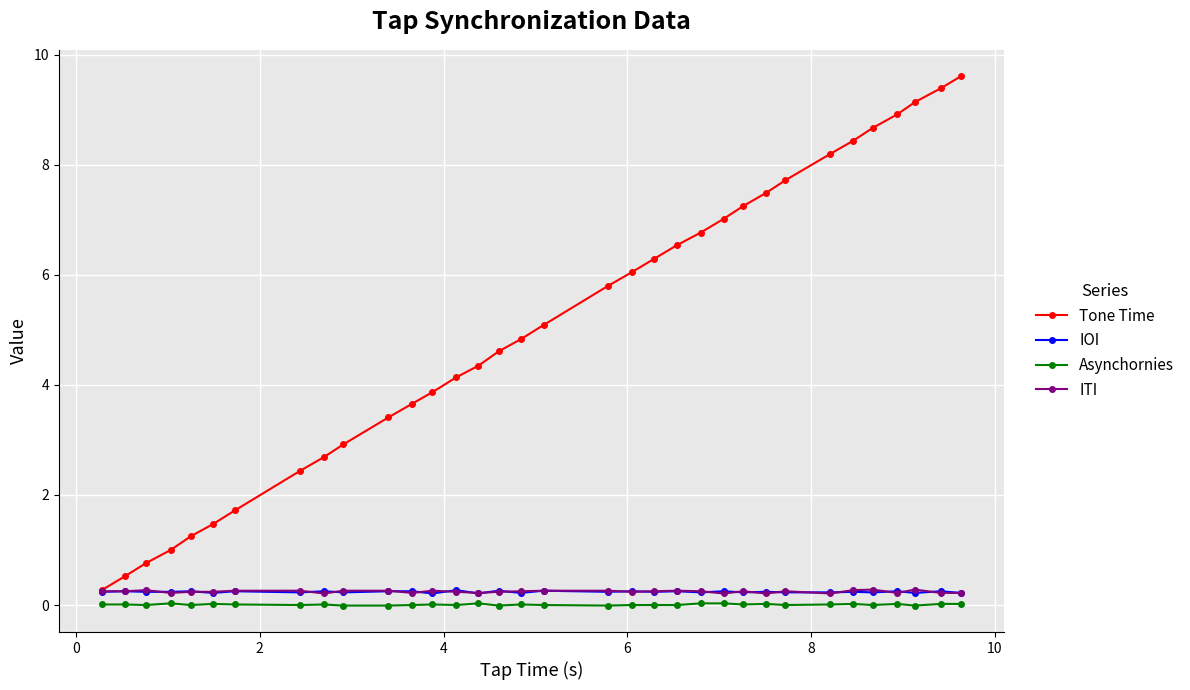

True or false: Asynchornies has more than 1 points higher than both neighbors.

True